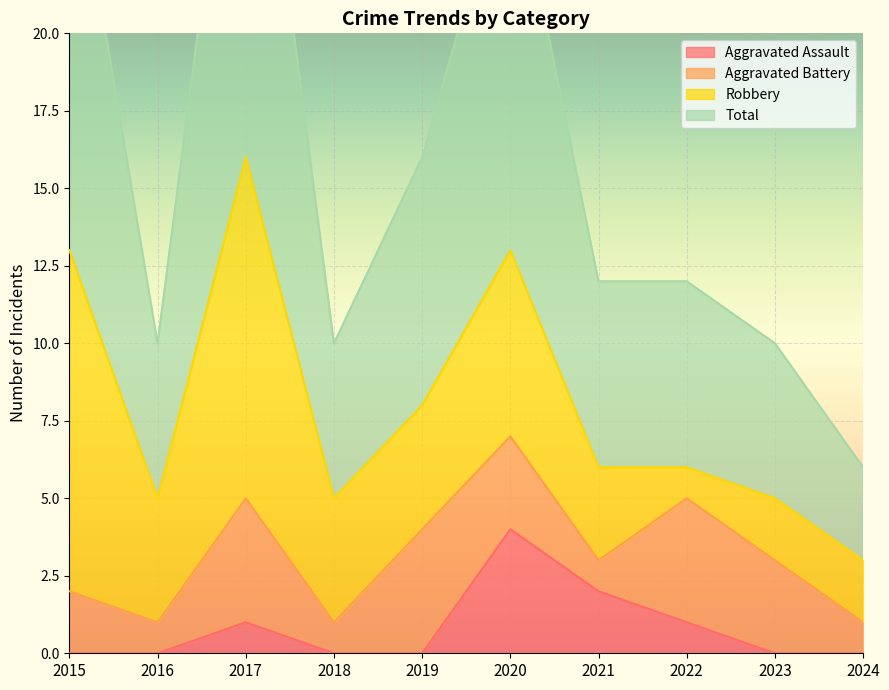

In Aggravated Assault, how many points are higher than both neighbors (excluding endpoints)?

2